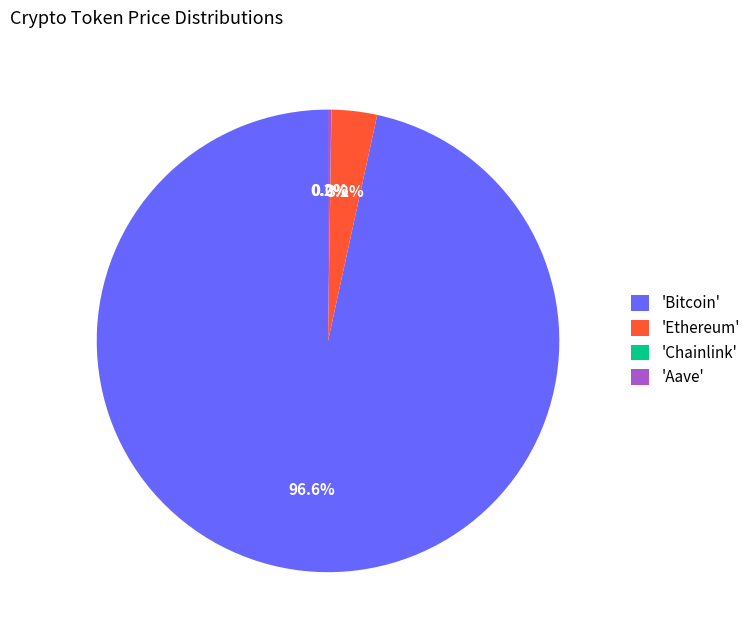

Is there a majority slice in this chart?

Yes